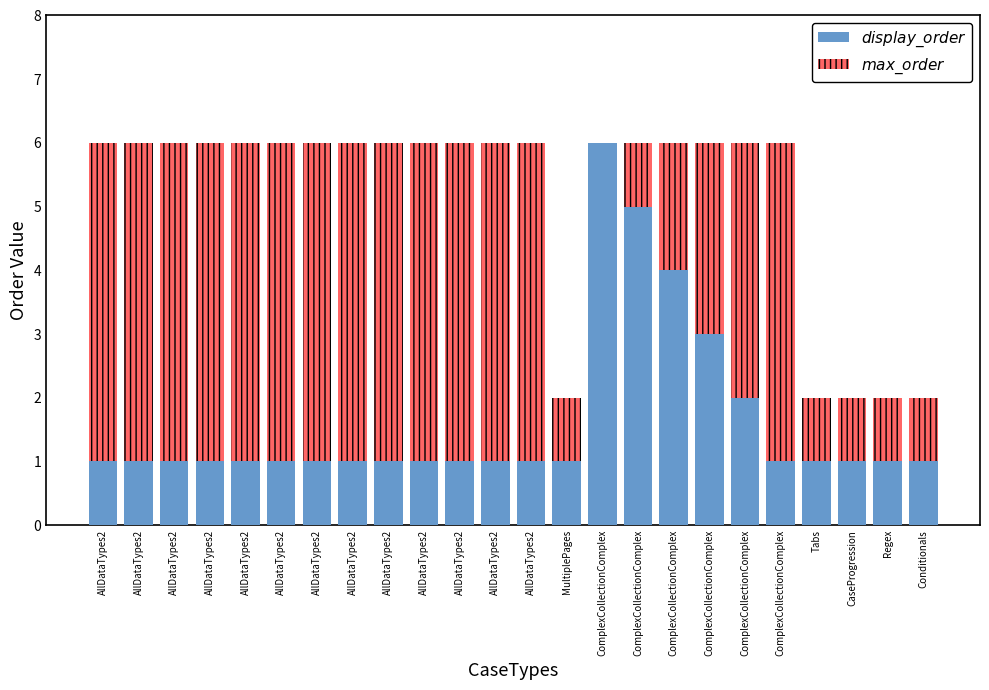

Which series changed the most between MultiplePages and CaseProgression?

$display\_order$